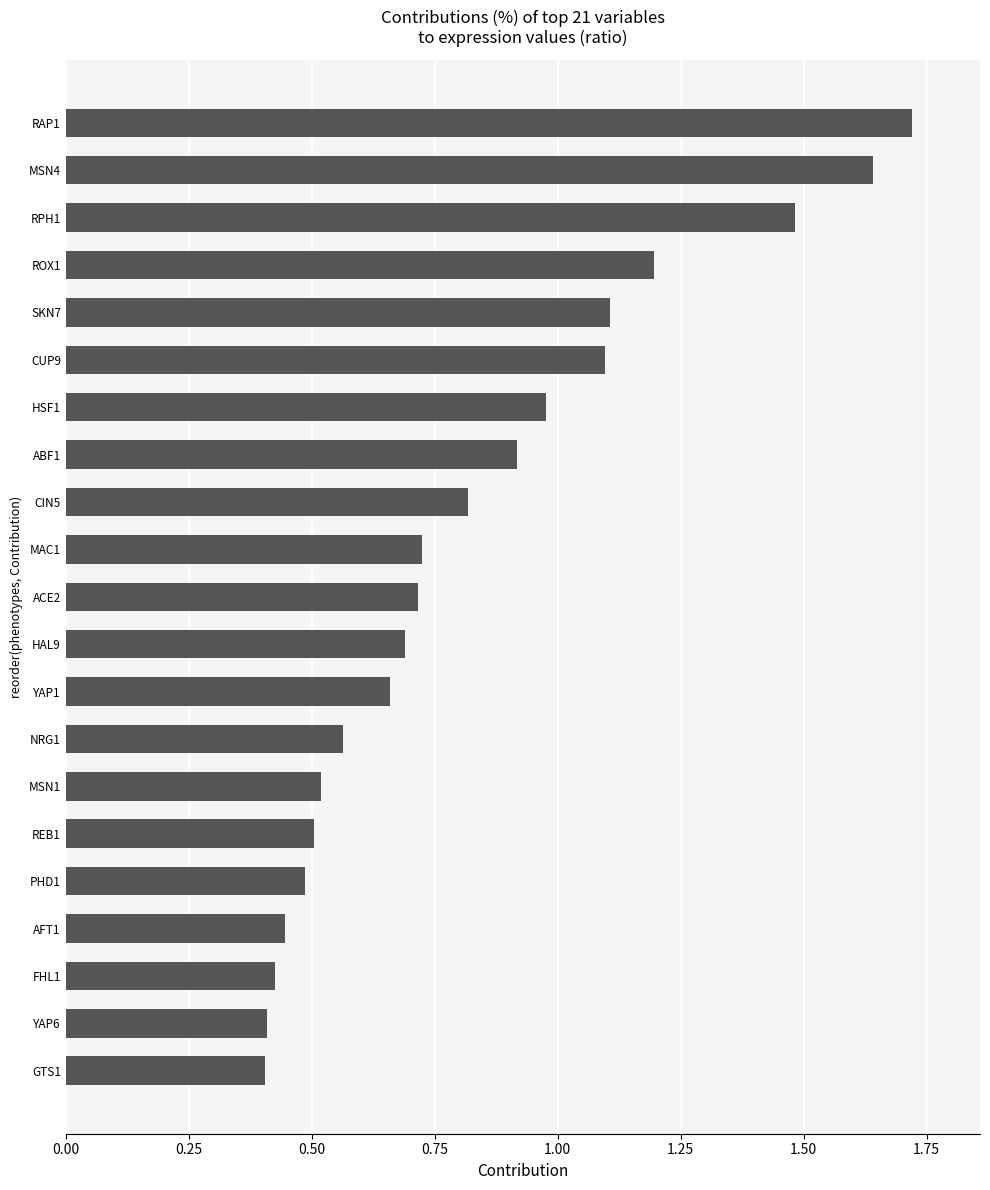

What is the sum of the values at GTS1 and REB1?

0.9